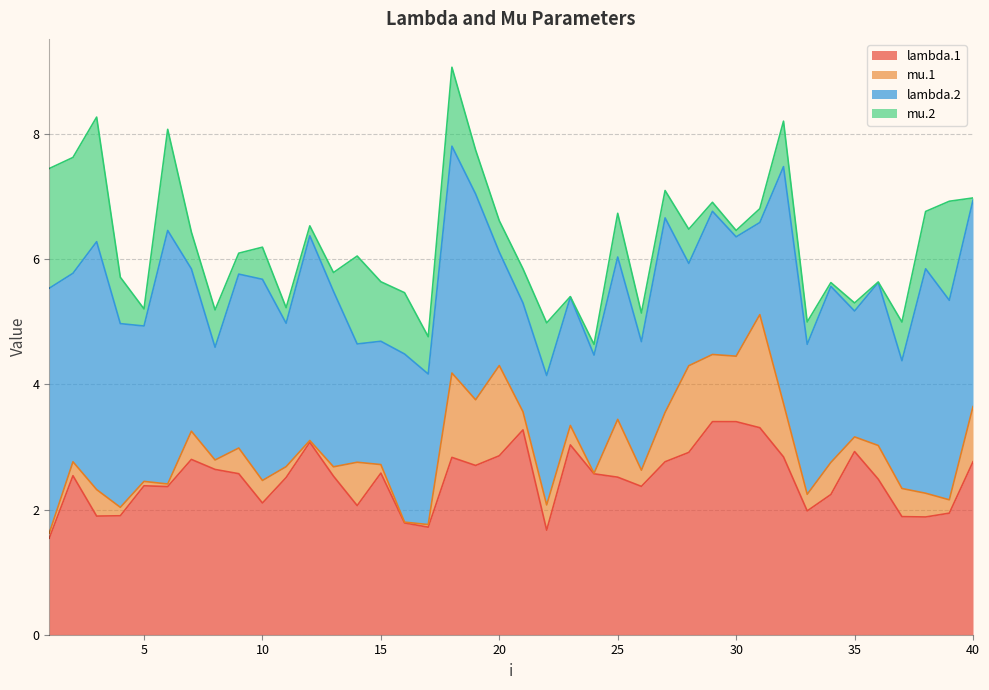

Does the chart have visible grid lines?

Yes